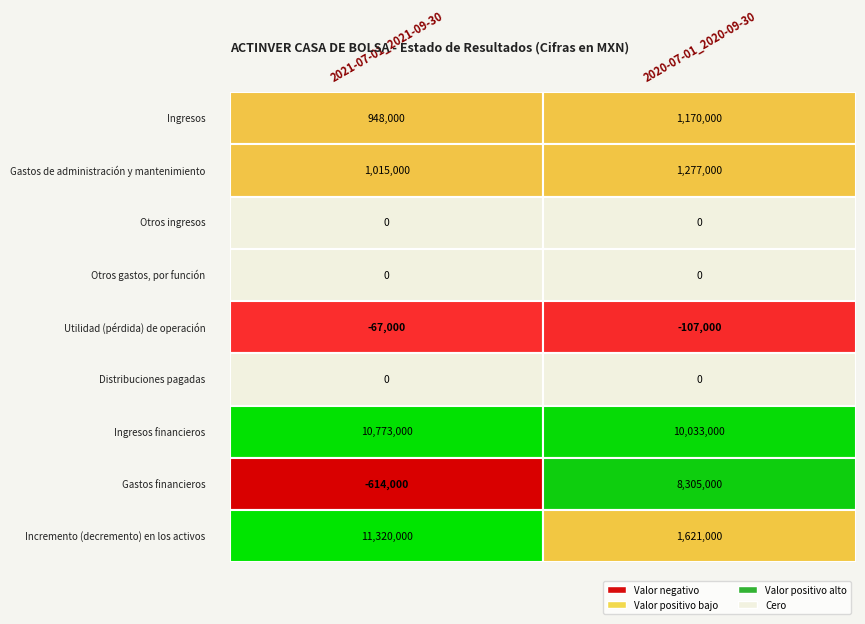

What is the difference between the highest and lowest values at 1?

10140000